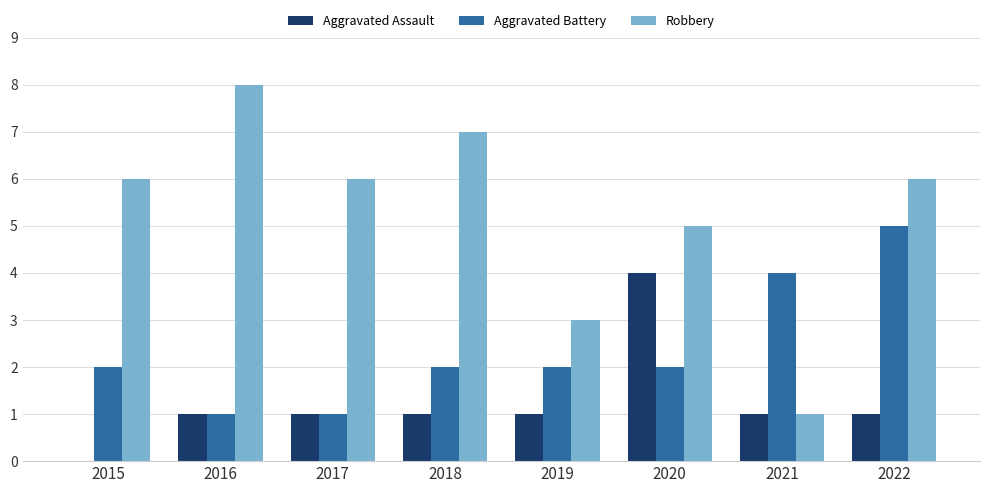

Reading left to right, transcribe all the data shown in this chart.

Aggravated Assault: 0	1	1	1	1	4	1	1
Aggravated Battery: 2	1	1	2	2	2	4	5
Robbery: 6	8	6	7	3	5	1	6